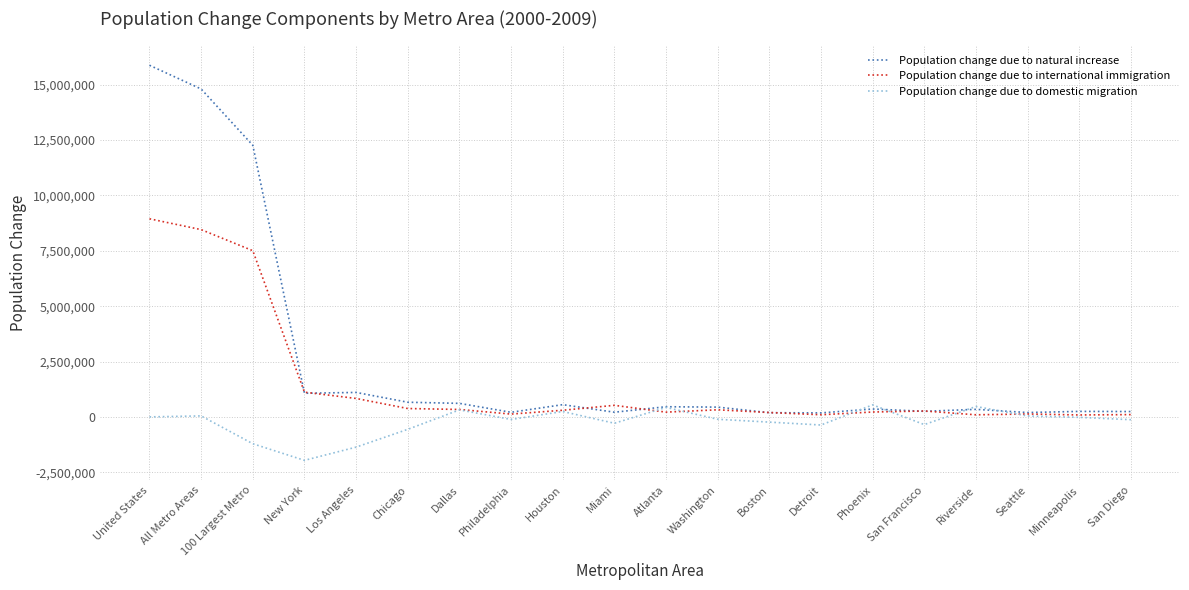

True or false: Population change due to natural increase has more than 1 interior local peaks.

True